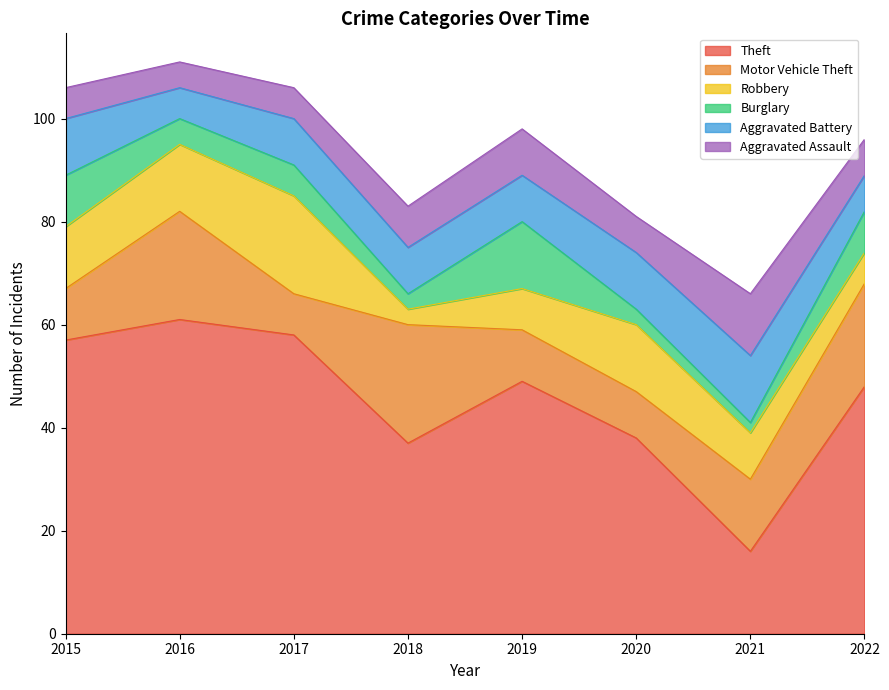

Does the chart display data point markers on the line(s)?

No